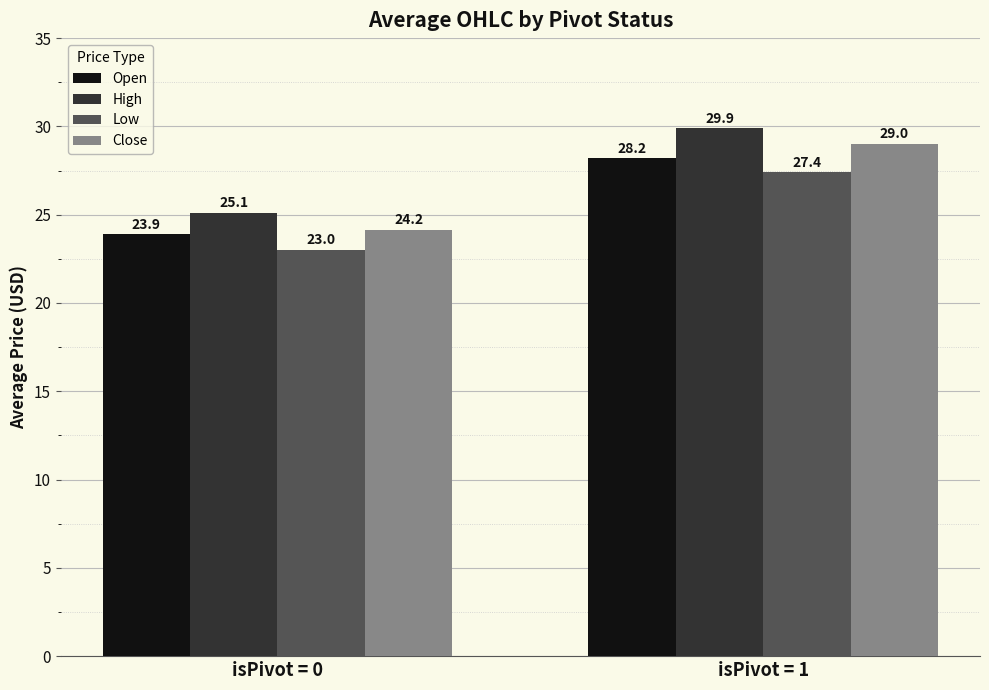

What is the minimum value shown in the chart?

23.0